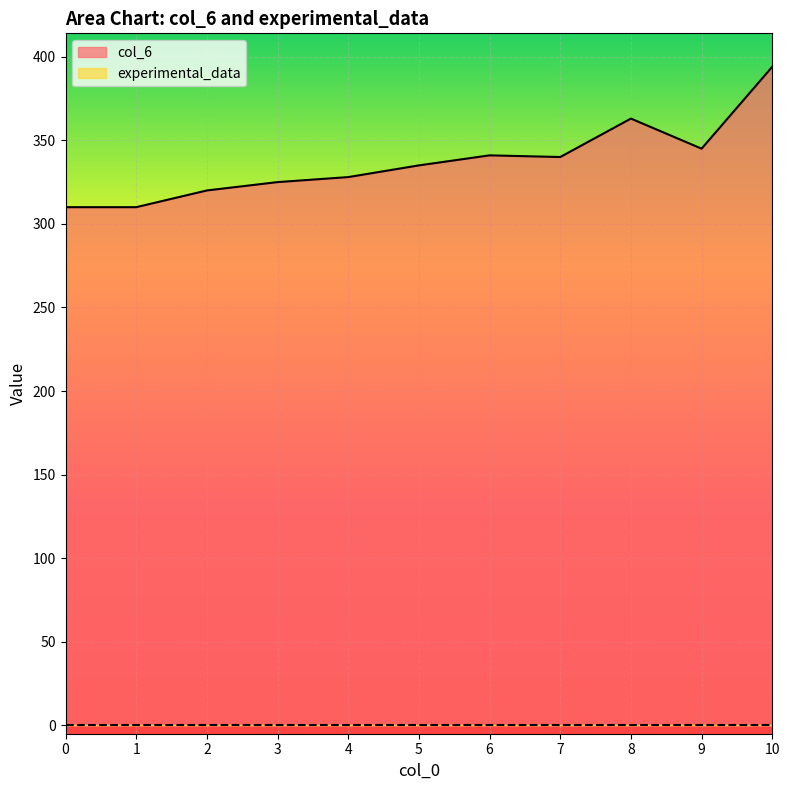

At which category does the data reach its first local valley?

7